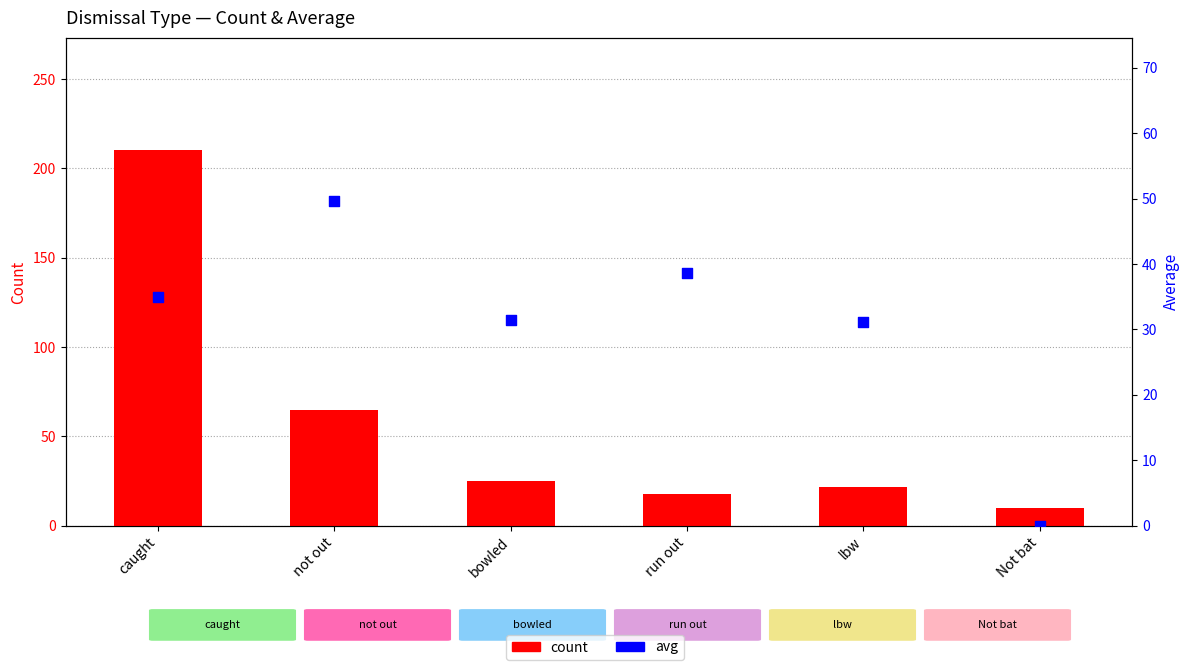

Which series has the largest total across all categories?

count